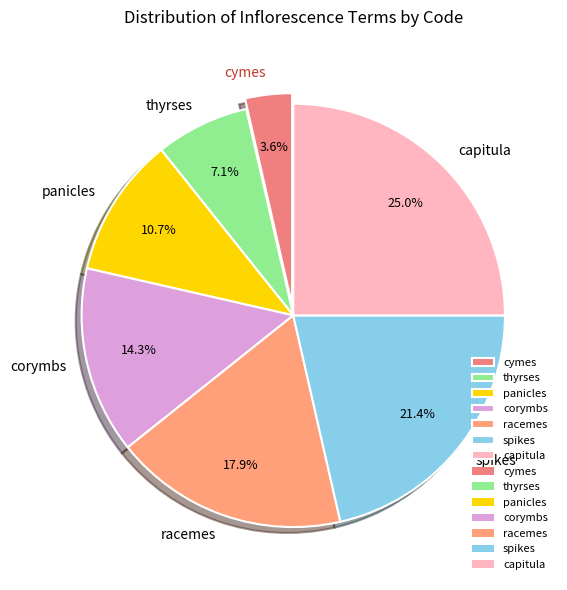

Which category has the biggest portion of the pie?

capitula